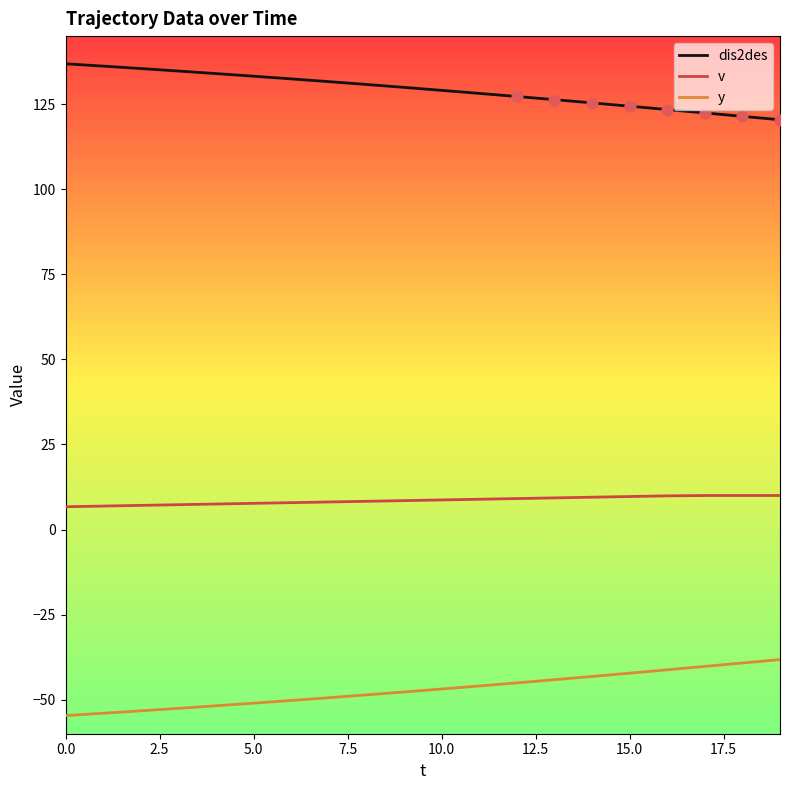

Which series has the largest total across all categories?

dis2des